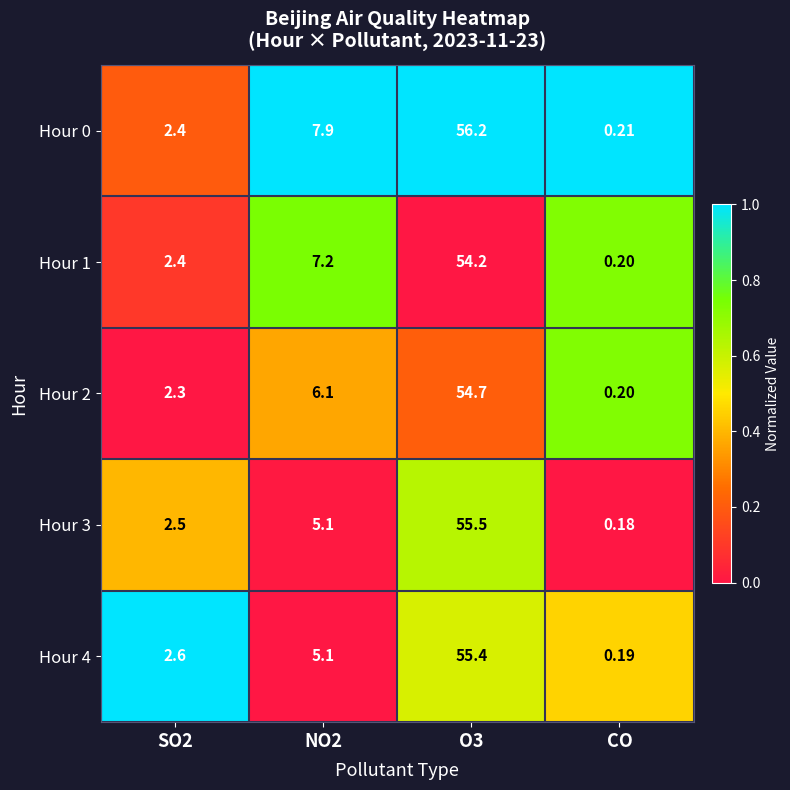

Is the value of Hour 4 at SO2 greater than the value of Hour 0 at SO2?

Yes